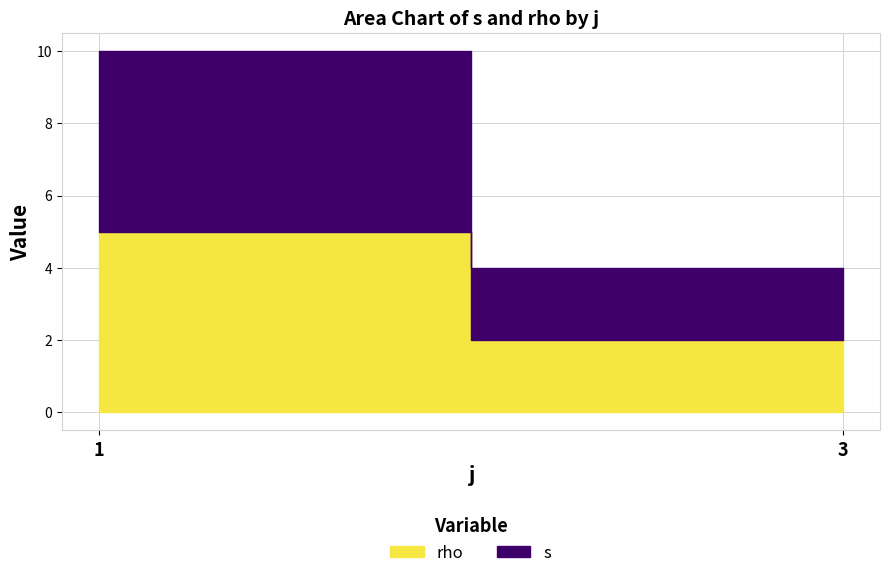

How many series are shown in this chart?

2